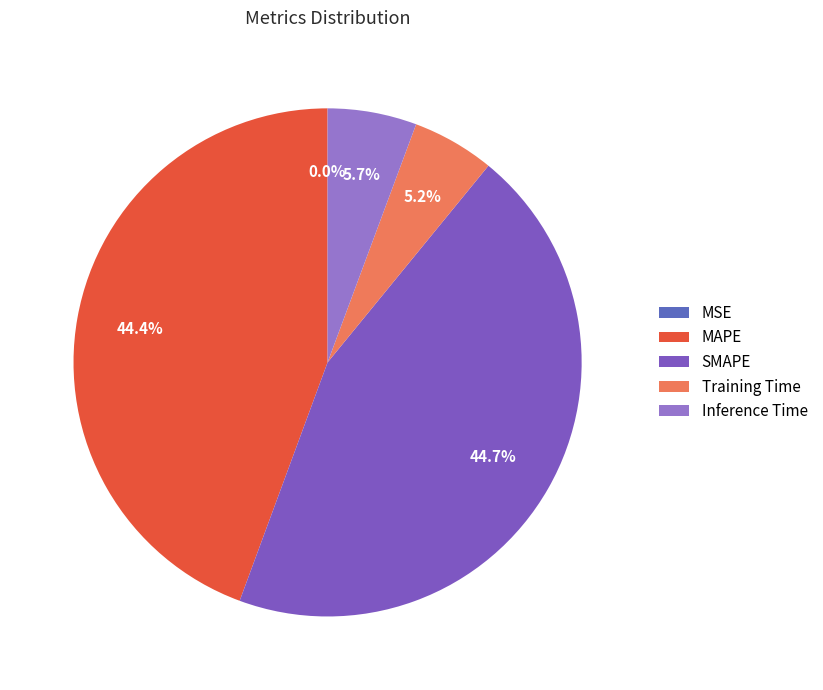

Is there a majority slice in this chart?

No